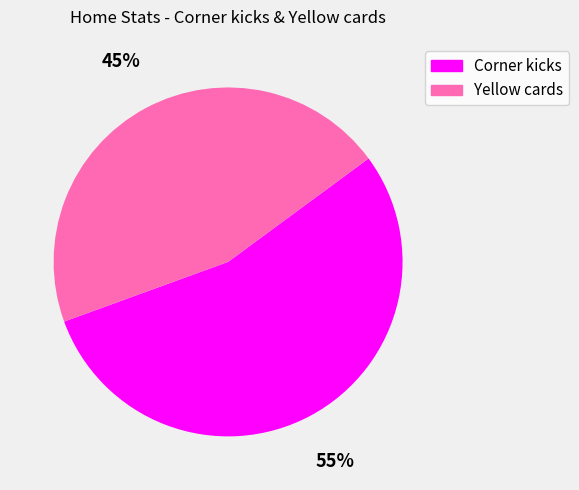

Which category has the biggest portion of the pie?

Corner kicks